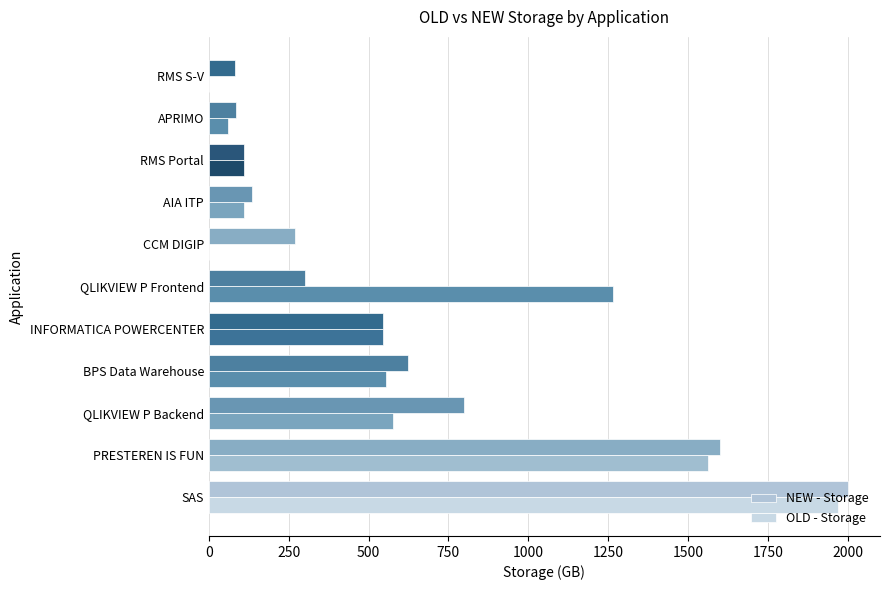

Rank the series by their maximum value, from highest to lowest.

NEW - Storage, OLD - Storage